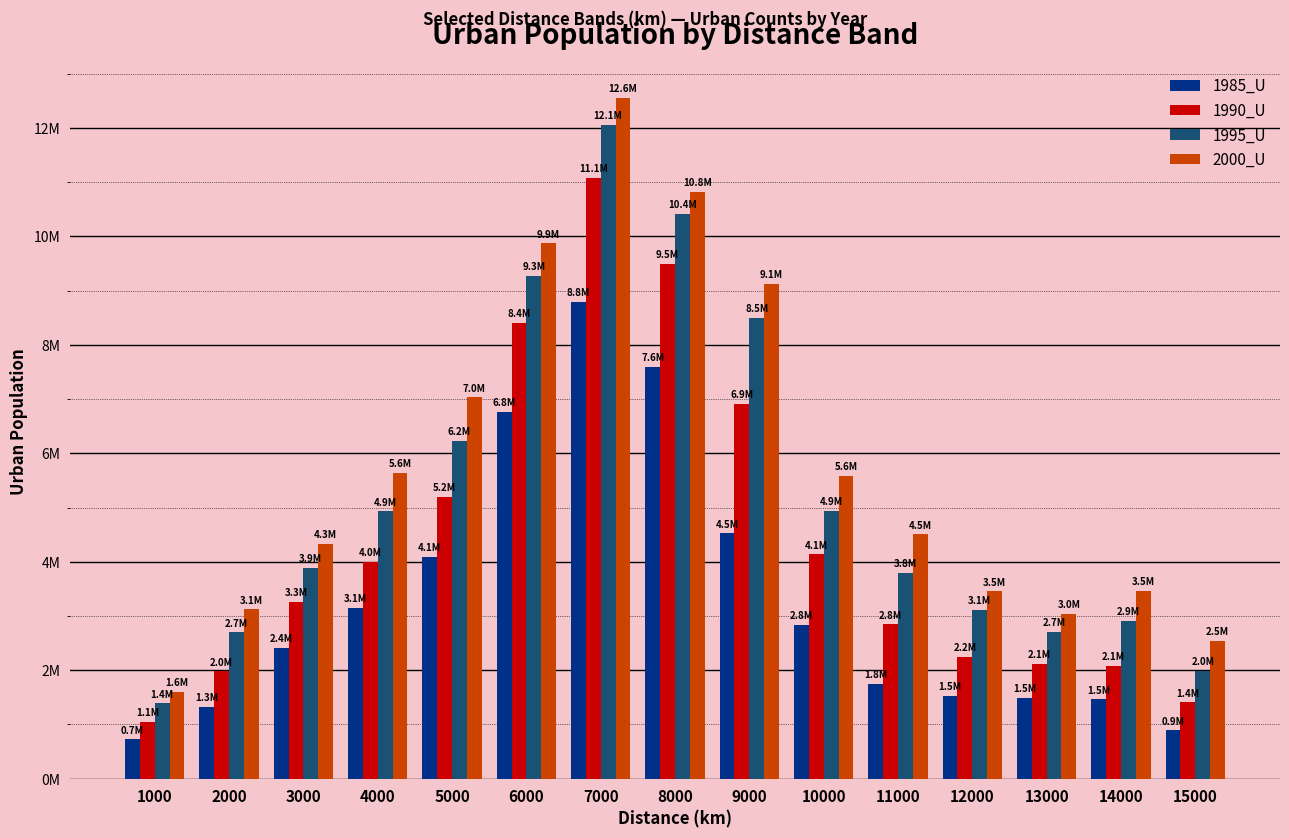

Which has a higher value, 6000 or 12000?

6000